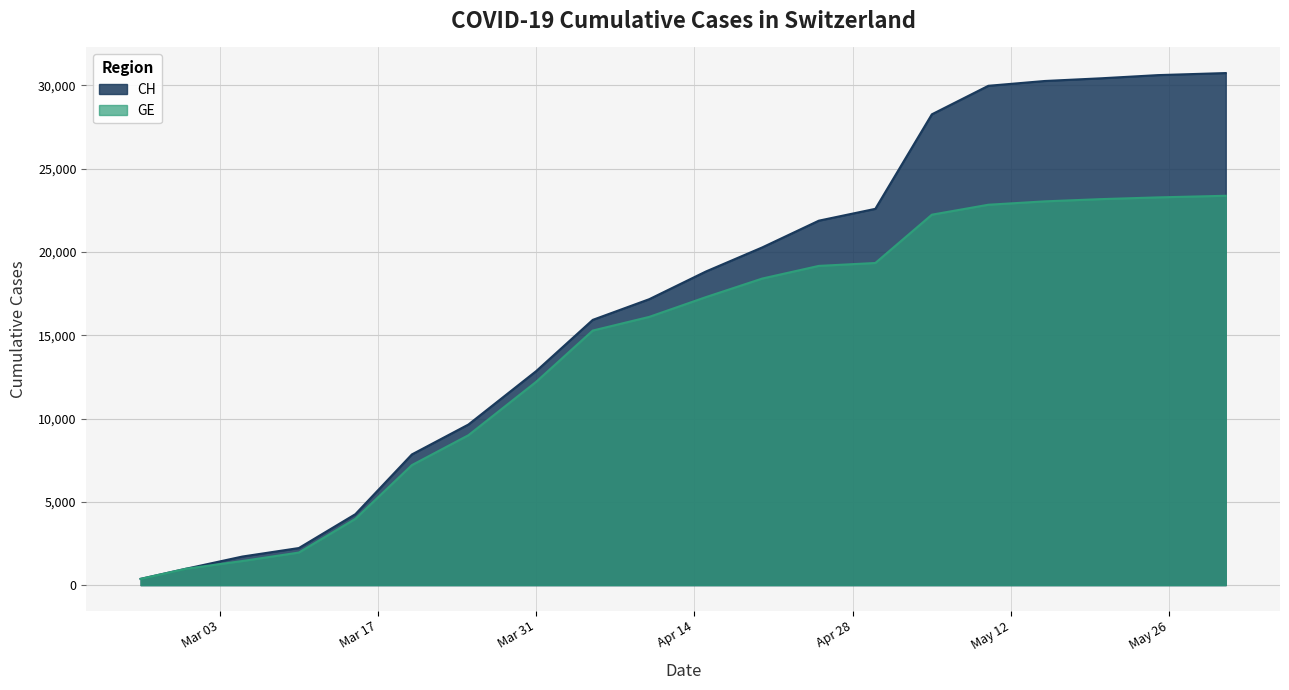

Which series has the widest spread of values?

CH